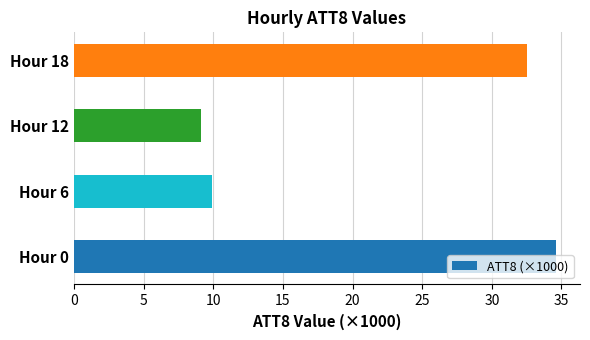

Between Hour 0 and Hour 12, which is larger?

Hour 0